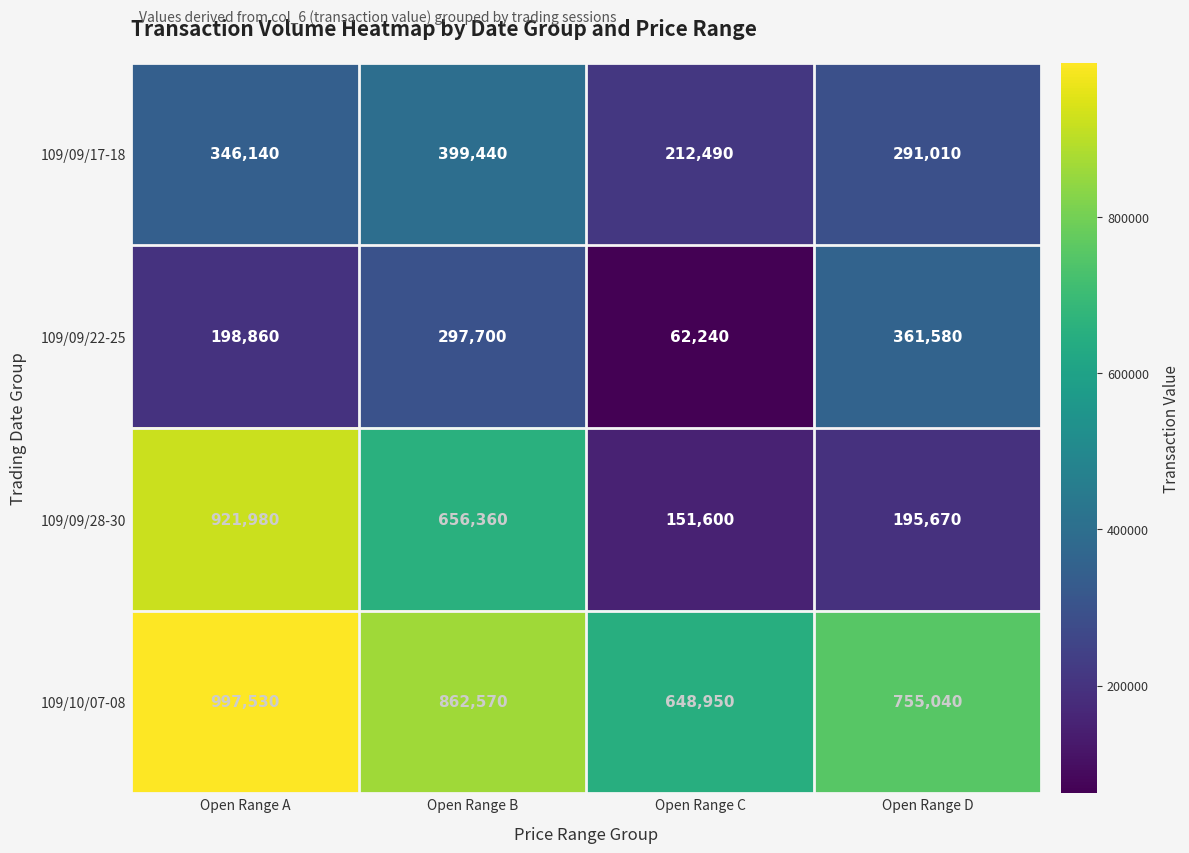

What is the minimum value for 109/10/07-08?

648950